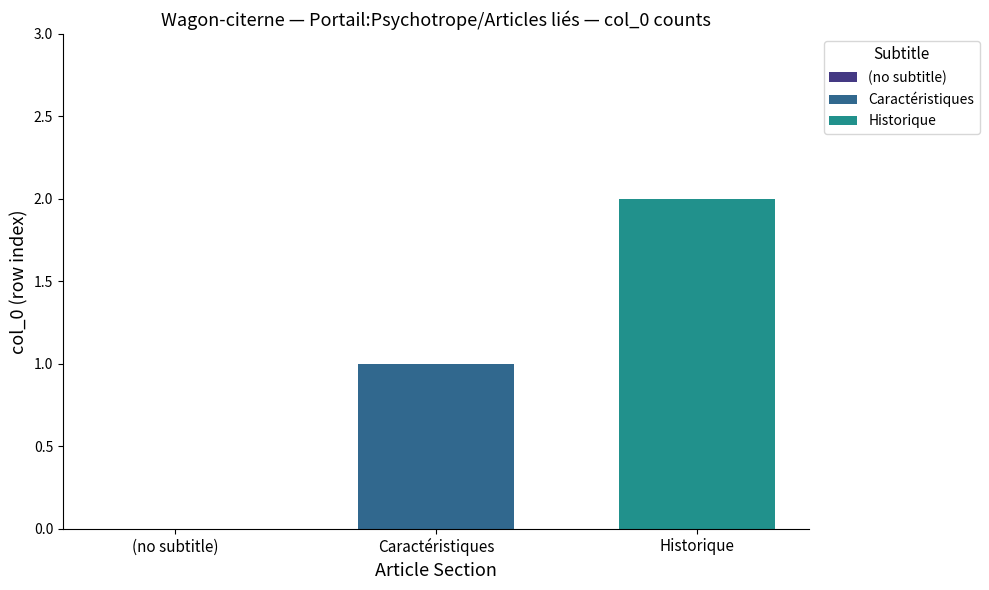

Rank the series by their maximum value, from lowest to highest.

Caractéristiques, Historique